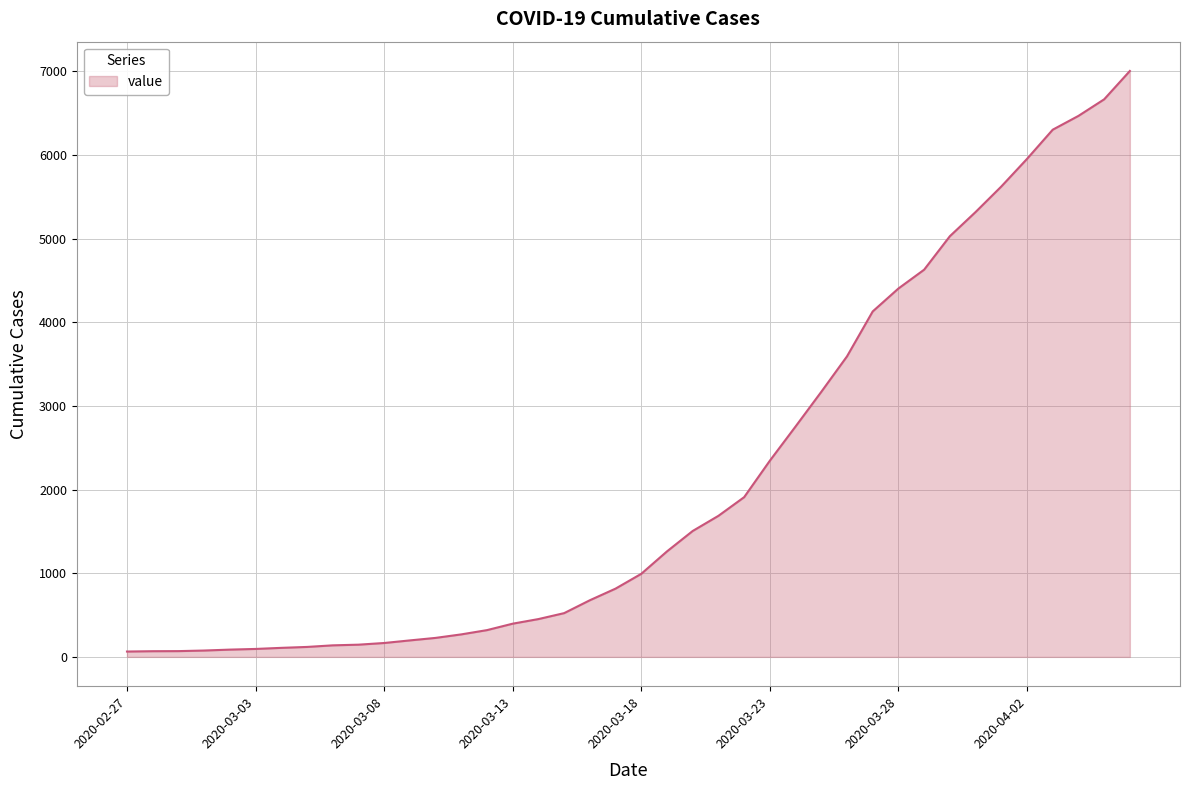

What is the difference between the maximum and minimum values?

6939